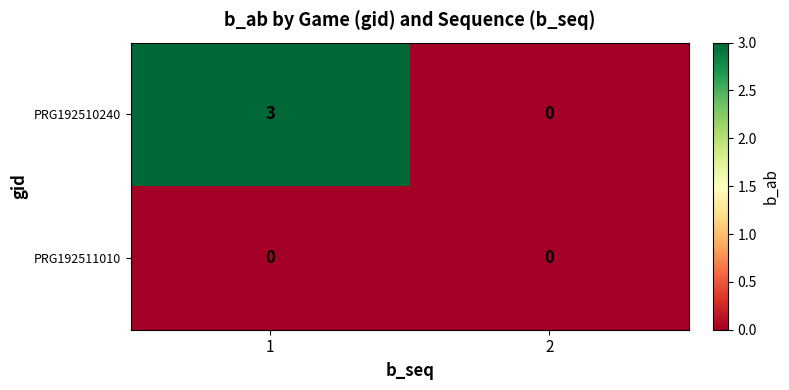

At which category is the sum across all series the highest?

1